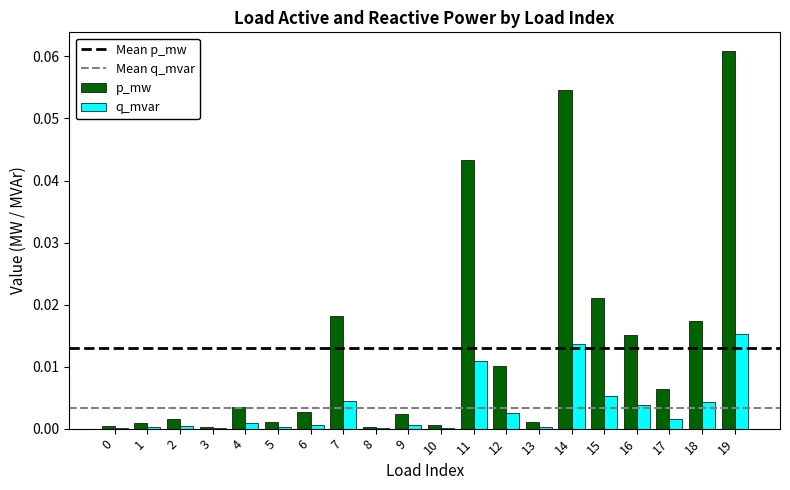

How many groups of bars are there?

20